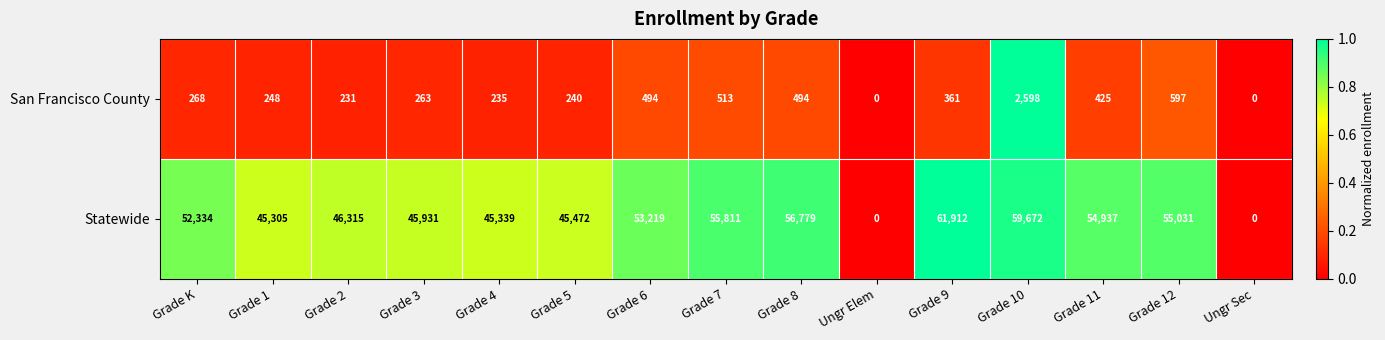

Reading left to right, list all the values displayed in this chart.

San Francisco County: Grade K=268	Grade 1=248	Grade 2=231	Grade 3=263	Grade 4=235	Grade 5=240	Grade 6=494	Grade 7=513	Grade 8=494	Ungr Elem=0	Grade 9=361	Grade 10=2598	Grade 11=425	Grade 12=597	Ungr Sec=0
Statewide: Grade K=52334	Grade 1=45305	Grade 2=46315	Grade 3=45931	Grade 4=45339	Grade 5=45472	Grade 6=53219	Grade 7=55811	Grade 8=56779	Ungr Elem=0	Grade 9=61912	Grade 10=59672	Grade 11=54937	Grade 12=55031	Ungr Sec=0